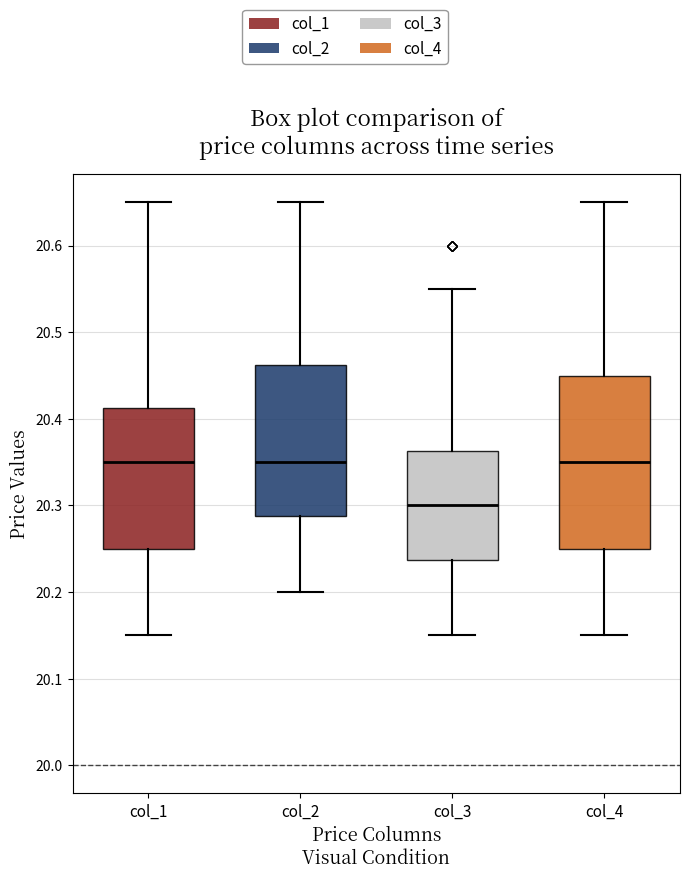

Where does the median line of the box for col_1 sit on the y-axis? The values are not printed on the chart, so give them approximately, as read against the axis.

20.35